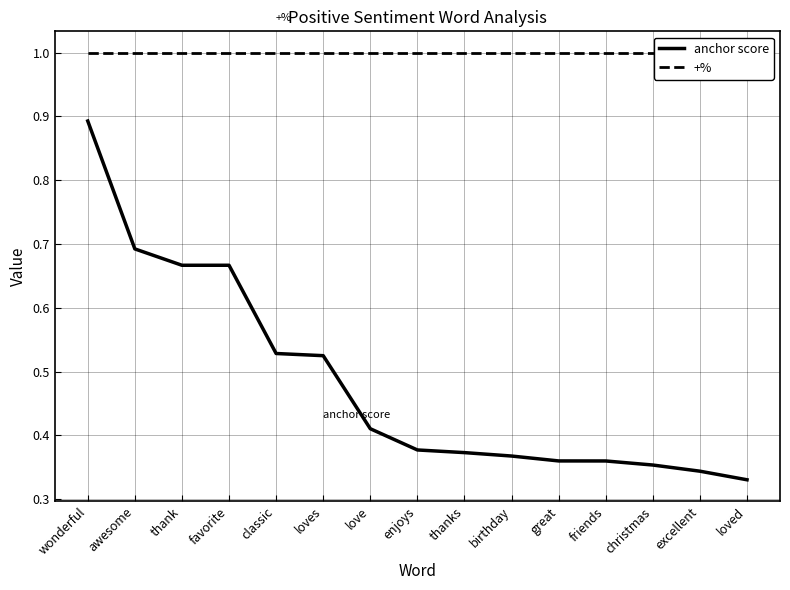

Reading right to left, what are all the values shown in this chart?

anchor score: 0.3	0.3	0.4	0.4	0.4	0.4	0.4	0.4	0.4	0.5	0.5	0.7	0.7	0.7	0.9
+%: 1.0	1.0	1.0	1.0	1.0	1.0	1.0	1.0	1.0	1.0	1.0	1.0	1.0	1.0	1.0